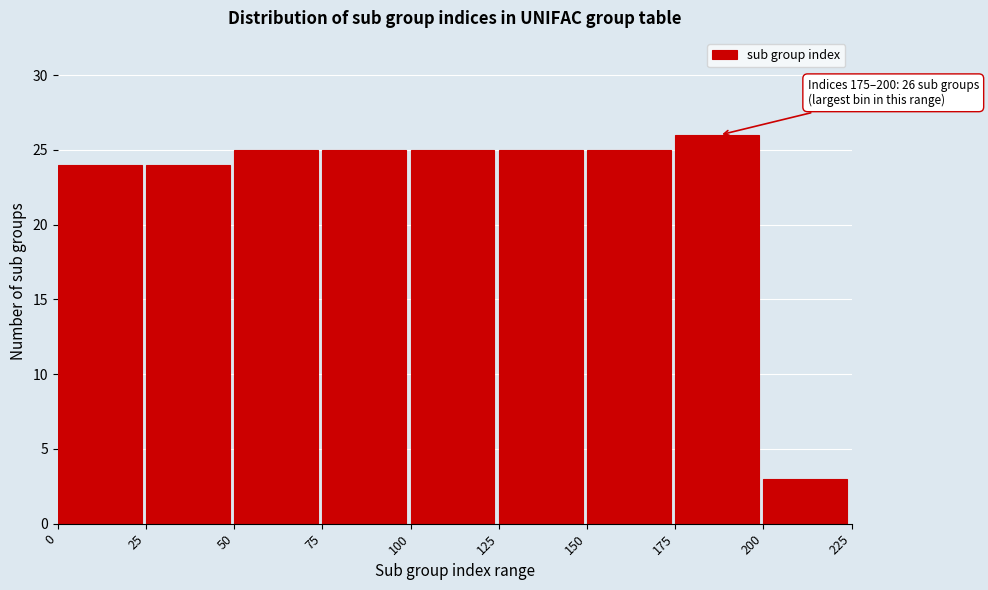

Over which range of the x-axis is the bar tallest?

175 to 200